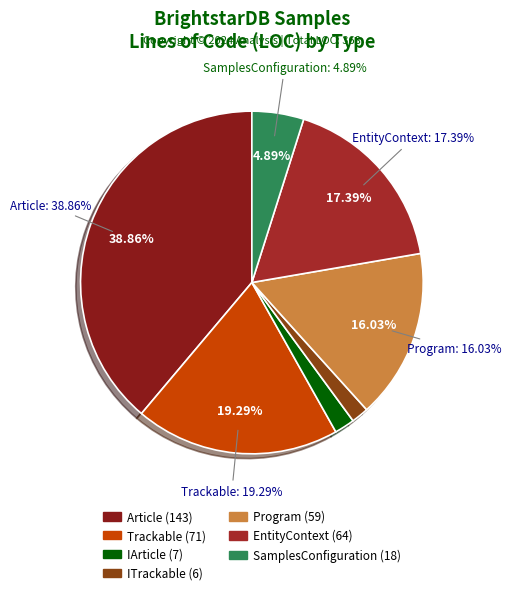

Which category has the smallest portion of the pie?

ITrackable